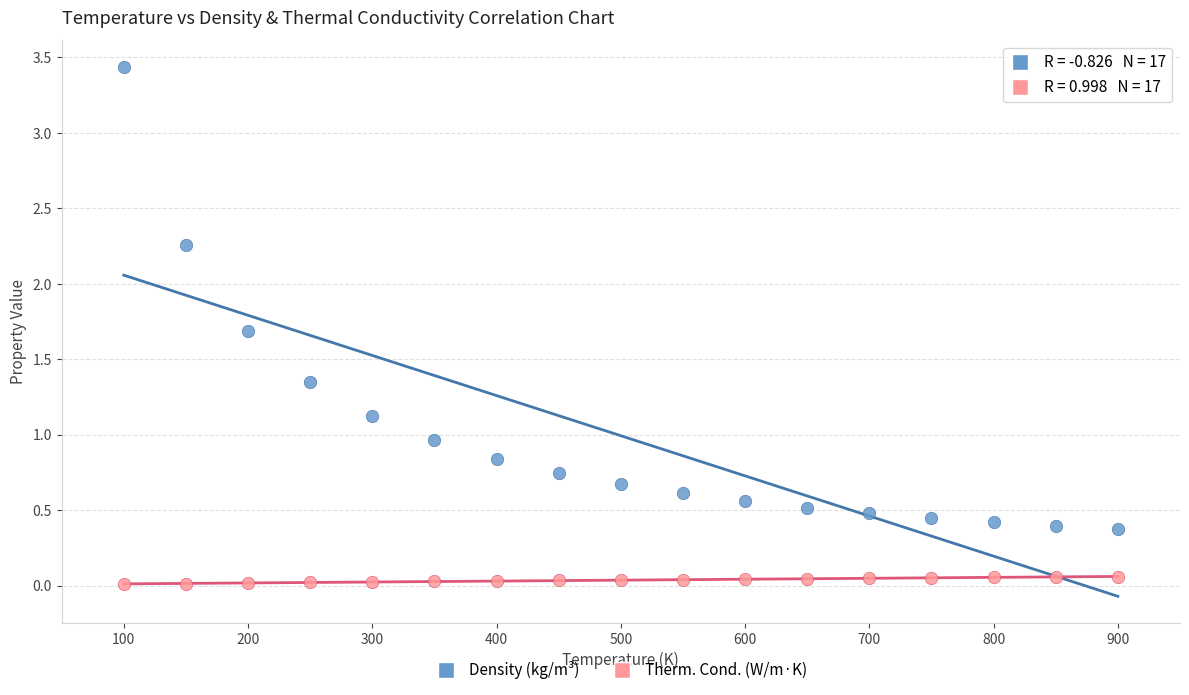

Across all data points, what is the range of X values (max minus min)?

800.0